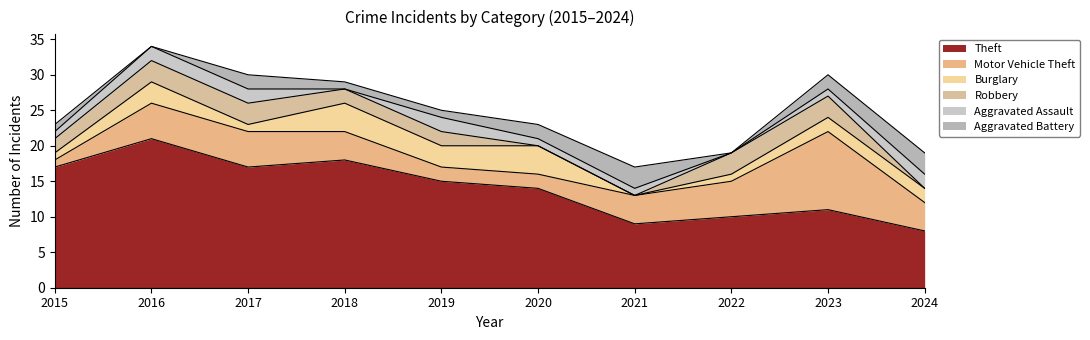

Reading right to left, what are all the values shown in this chart?

Theft: 8	11	10	9	14	15	18	17	21	17
Motor Vehicle Theft: 4	11	5	4	2	2	4	5	5	1
Burglary: 2	2	1	0	4	3	4	1	3	1
Robbery: 0	3	3	0	0	2	2	3	3	2
Aggravated Assault: 2	1	0	1	1	2	0	2	2	1
Aggravated Battery: 3	2	0	3	2	1	1	2	0	1